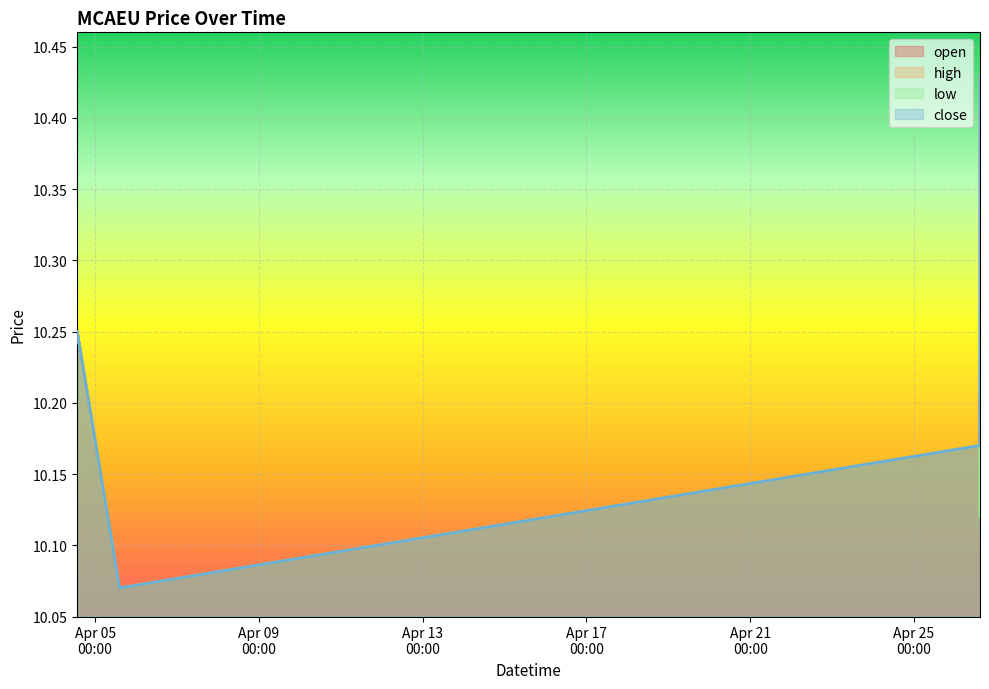

What is the total value across all series at 2022-04-26 14:40:00?

41.2